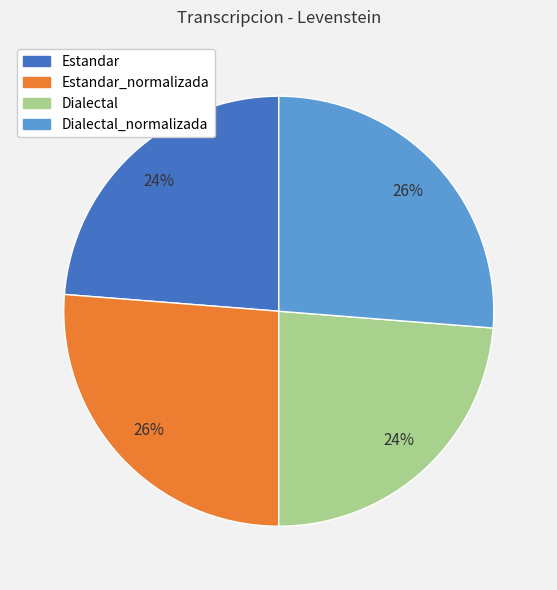

Do Dialectal and Estandar together represent more than half of the pie?

No